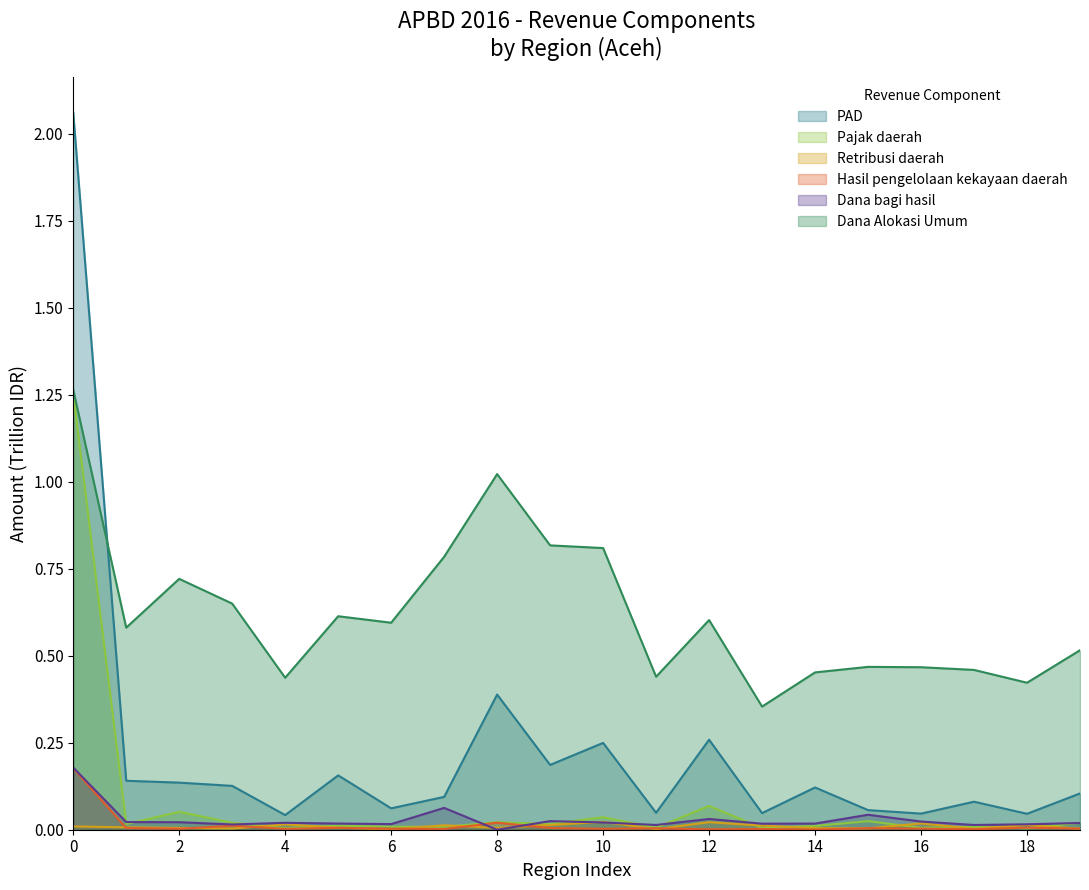

Which series has the widest spread of values?

PAD